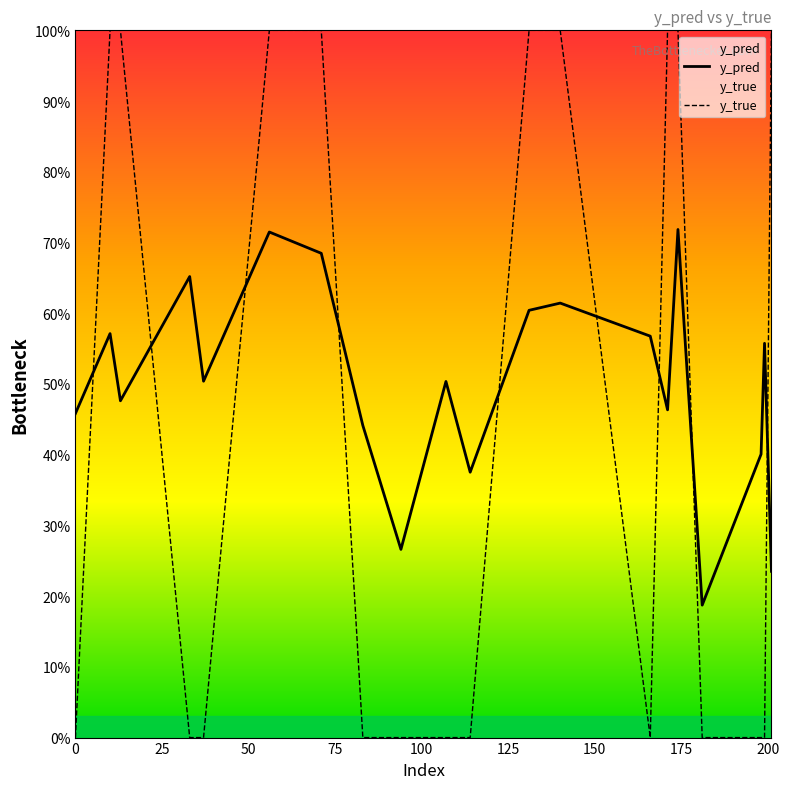

What is the lowest value of the y_pred series?

0.2